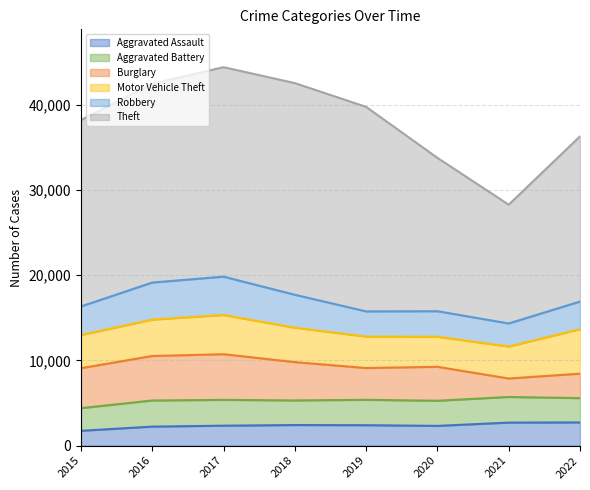

True or false: Aggravated Battery has more than 2 interior local peaks.

True